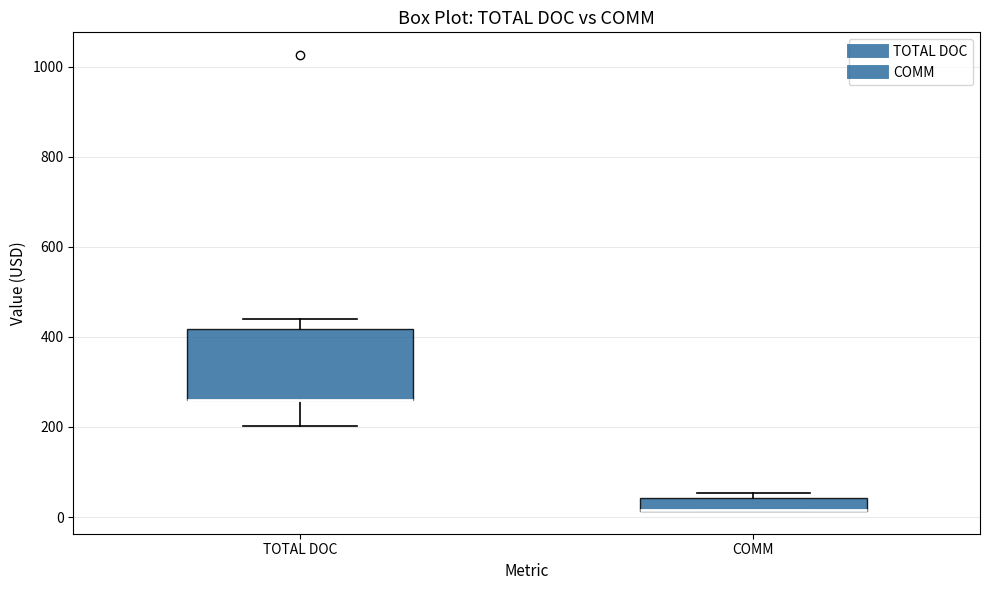

Where is the upper edge of the box for COMM on the y-axis? The values are not printed on the chart, so give them approximately, as read against the axis.

40